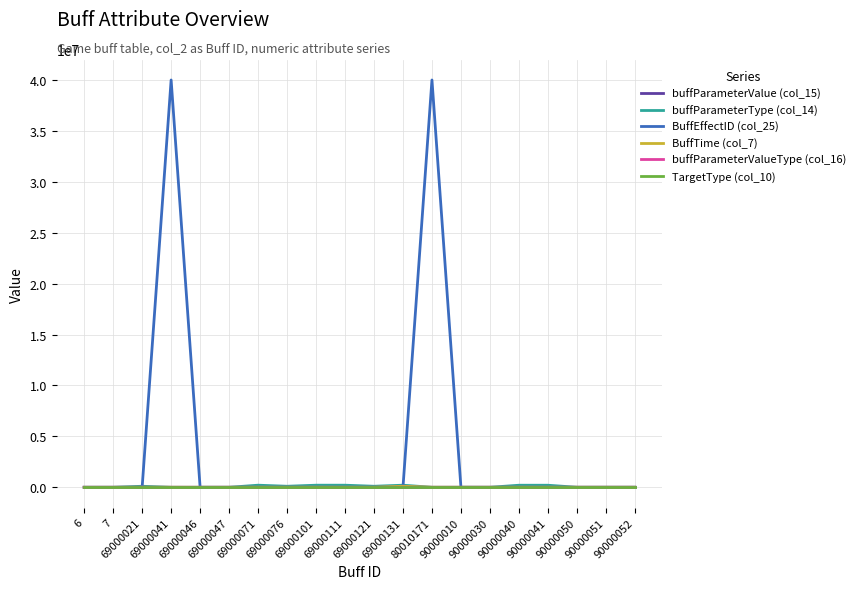

Which series has the largest total across all categories?

BuffEffectID (col_25)